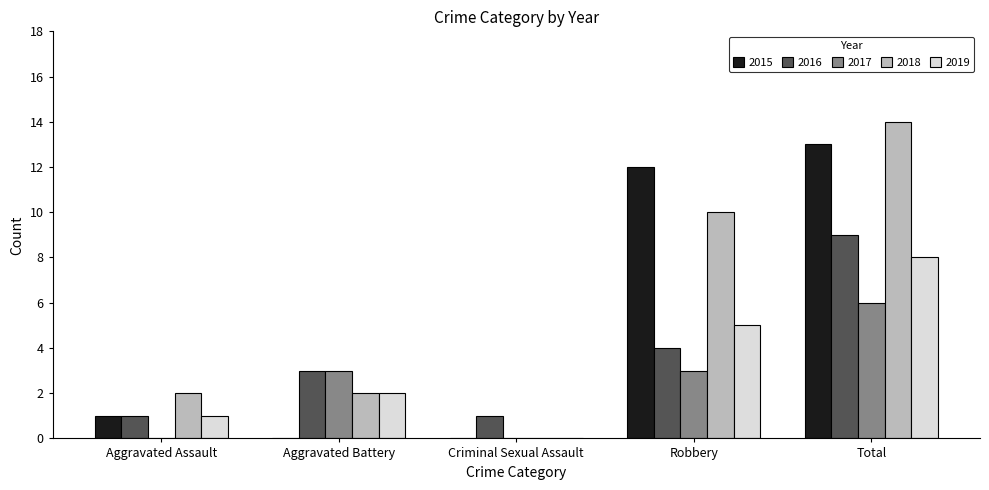

Reading right to left, list all the values displayed in this chart.

2015: 13	12	0	0	1
2016: 9	4	1	3	1
2017: 6	3	0	3	0
2018: 14	10	0	2	2
2019: 8	5	0	2	1